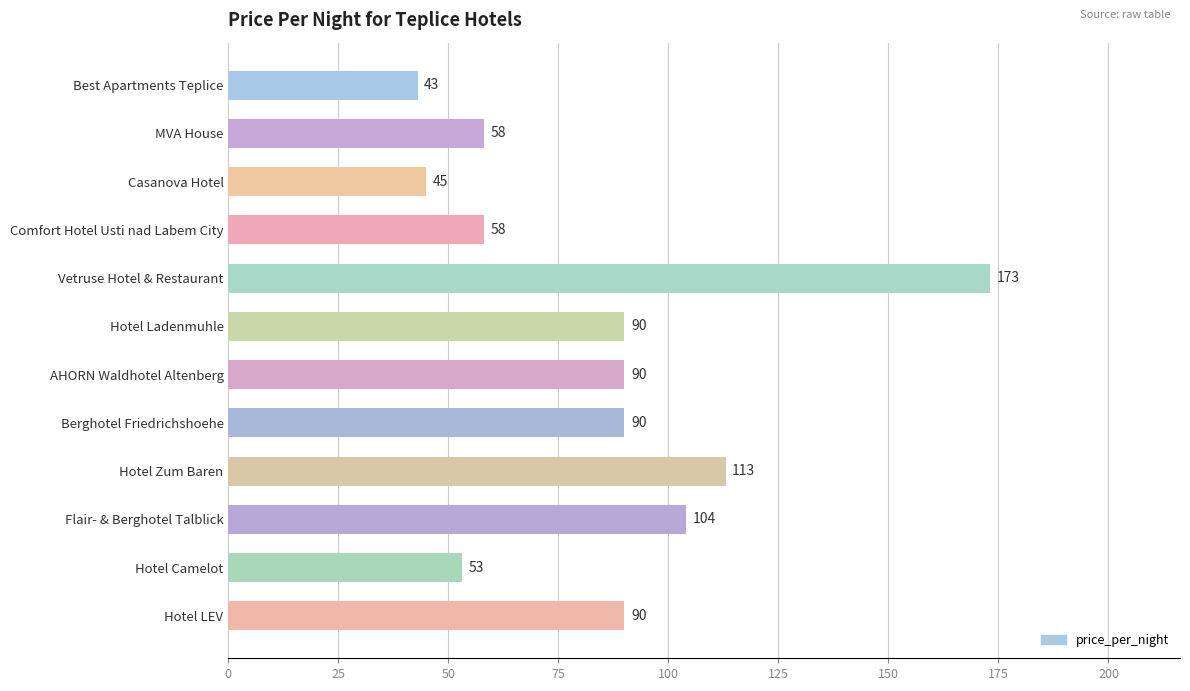

What is the minimum value shown in the chart?

43